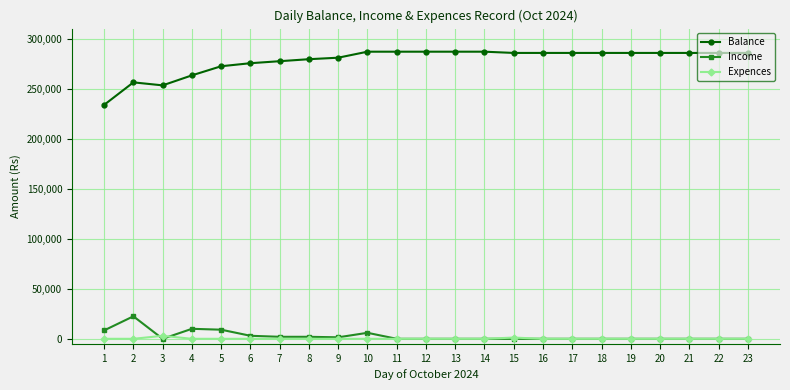

How many categories are shown in the chart?

23